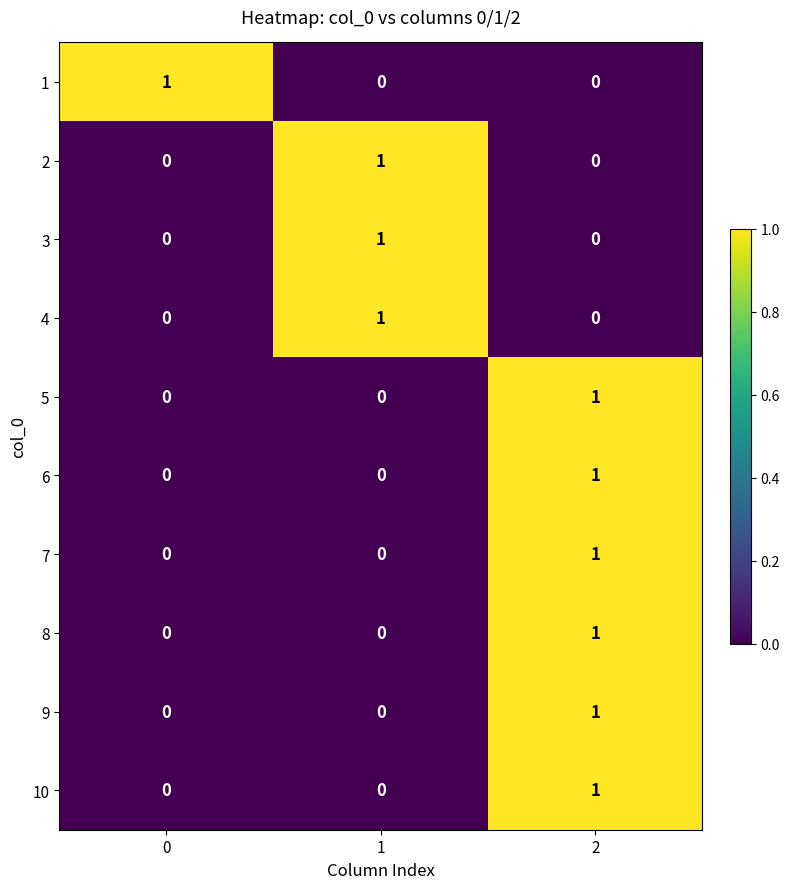

What is the difference between the highest and lowest values at 2?

1